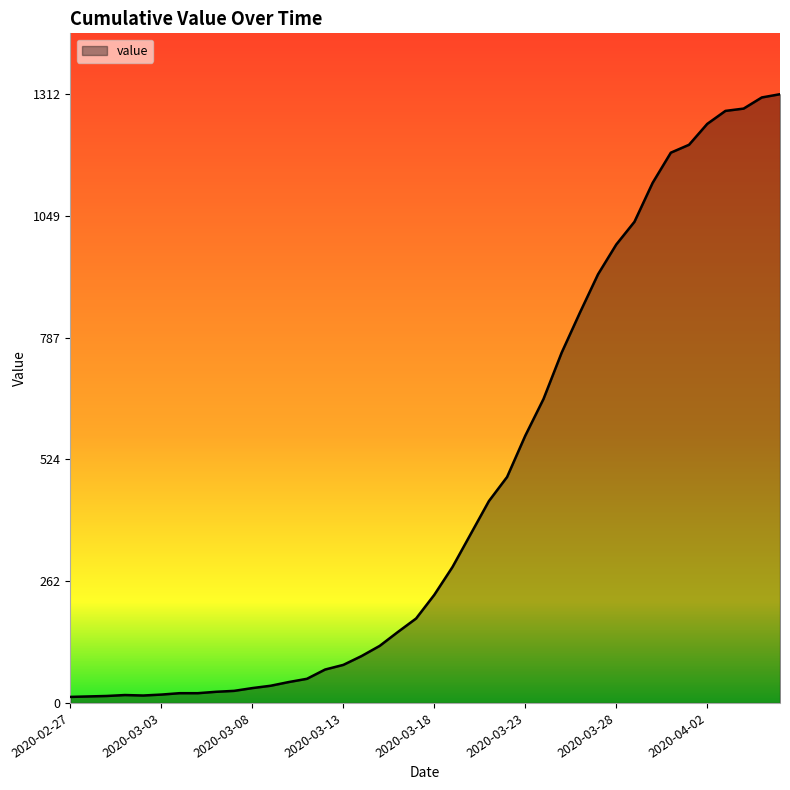

What is the greatest value displayed?

1312